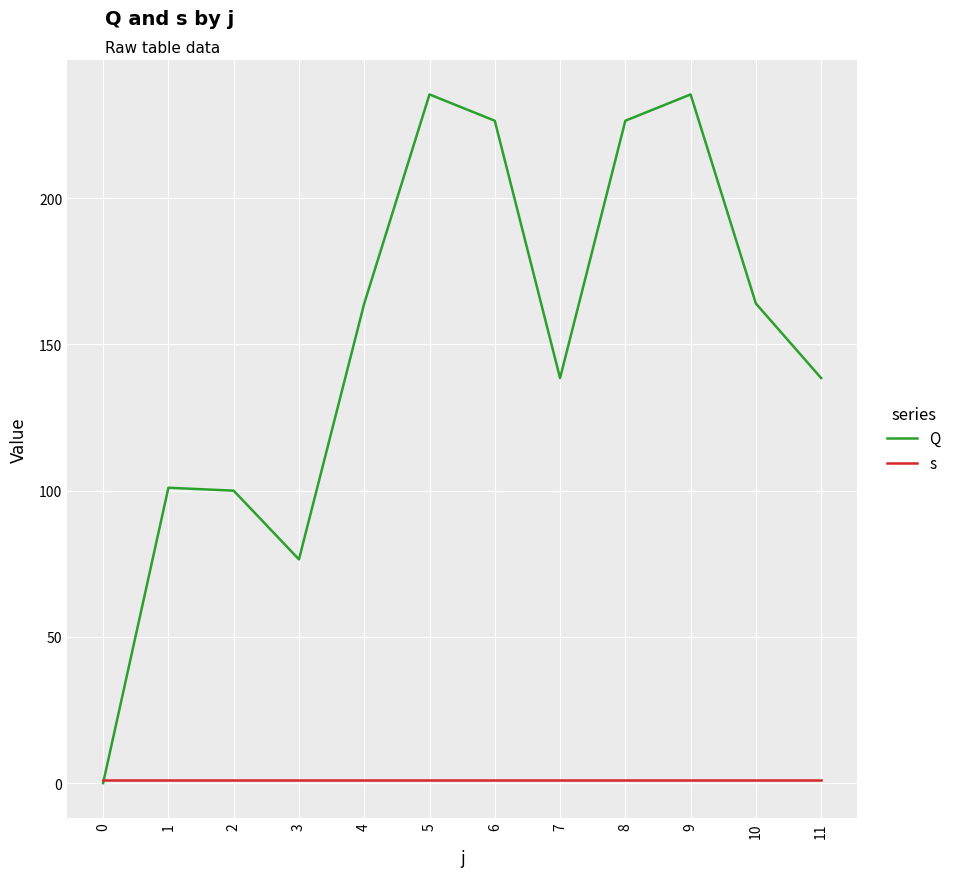

What is the spread (max minus min) of values at 10?

163.0